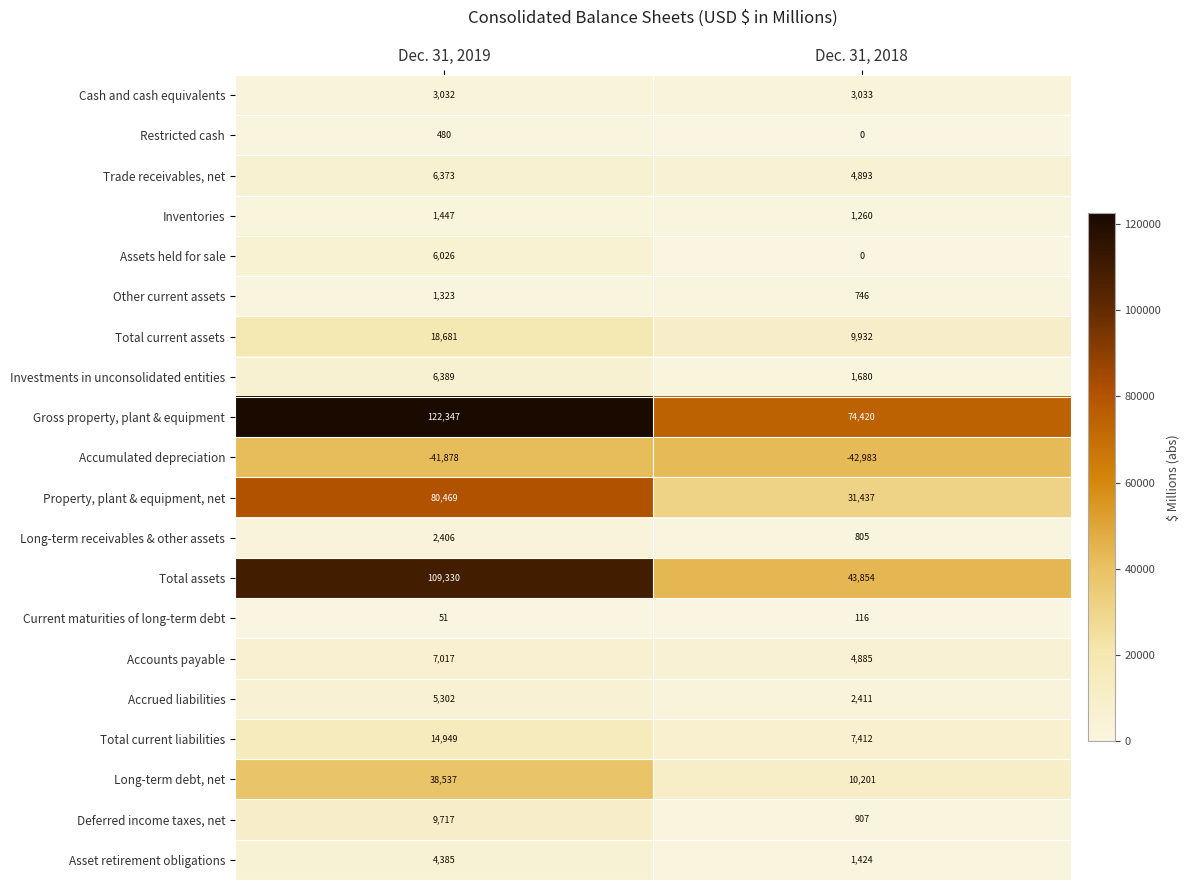

True or false: Accrued liabilities has a value of 2411 at Dec. 31, 2018.

True